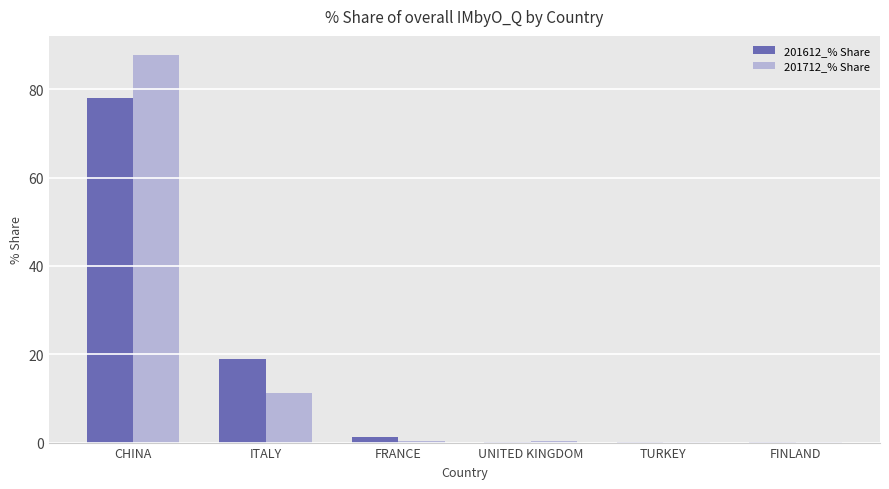

What is the highest value of the 201712_% Share series?

87.7